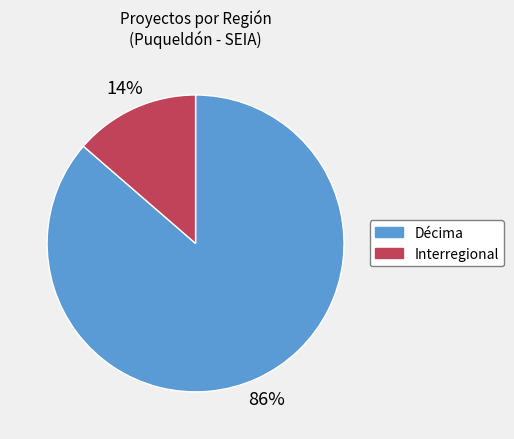

Do Décima and Interregional together represent more than half of the pie?

Yes